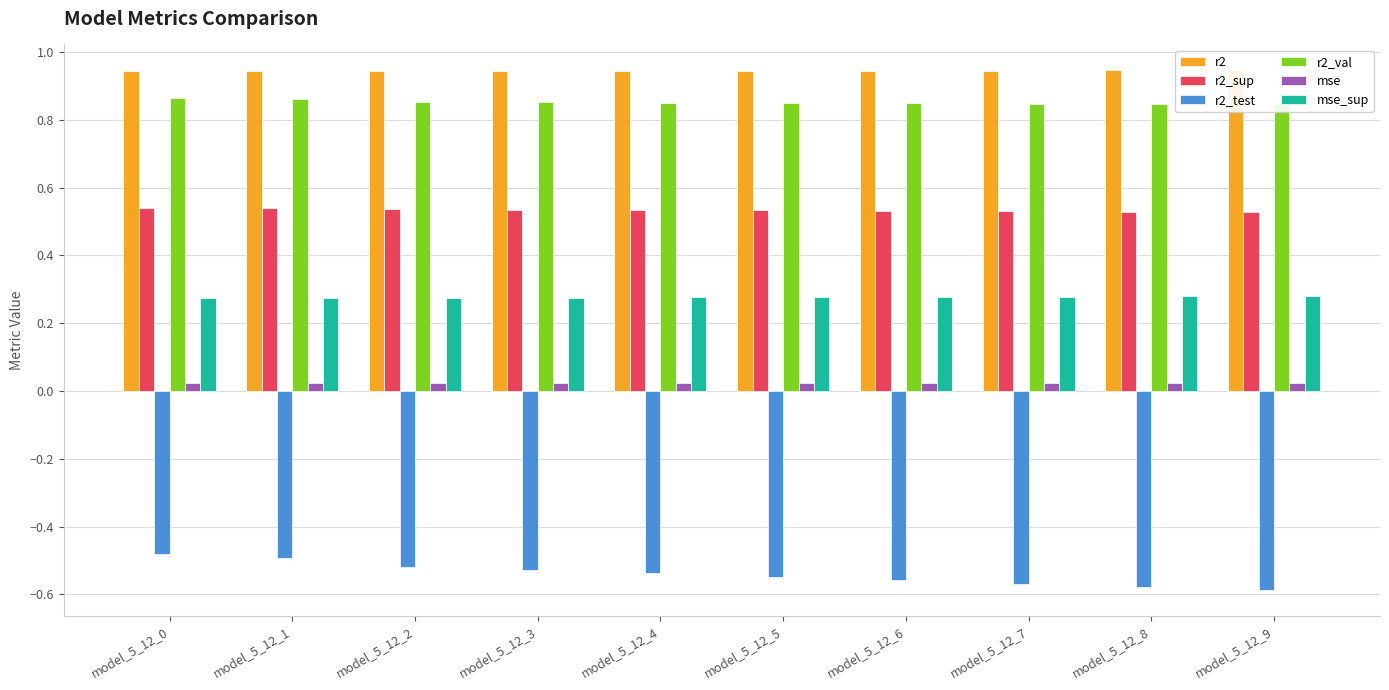

Rank the categories by r2_val value from highest to lowest.

model_5_12_0, model_5_12_1, model_5_12_2, model_5_12_3, model_5_12_4, model_5_12_5, model_5_12_6, model_5_12_7, model_5_12_8, model_5_12_9